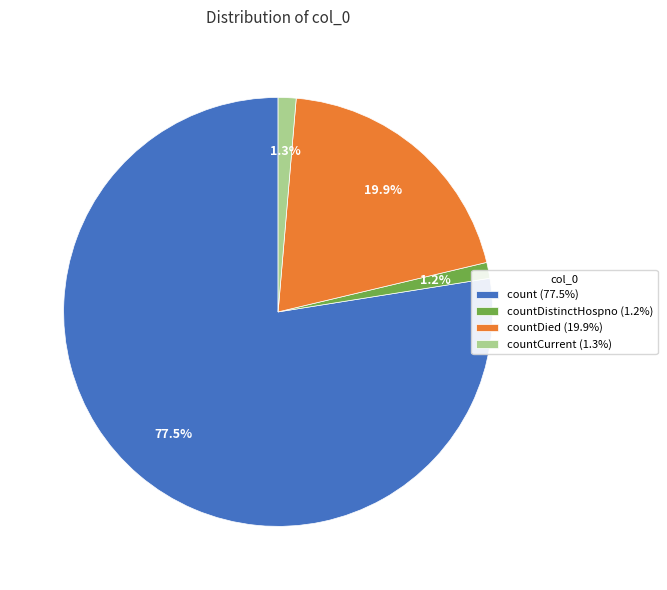

Which category has the biggest portion of the pie?

count (77.5%)